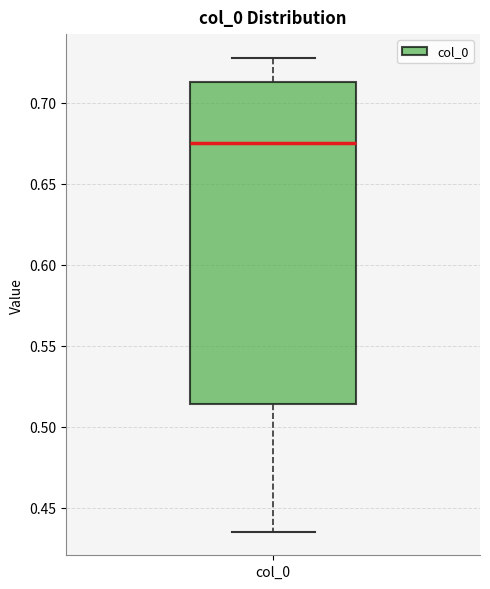

Where does the lower whisker of the box for col_0 end on the y-axis? The values are not printed on the chart, so give them approximately, as read against the axis.

0.435